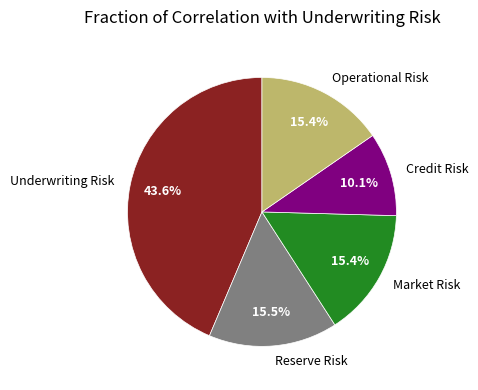

Combined, do Market Risk and Reserve Risk account for over 50%?

No